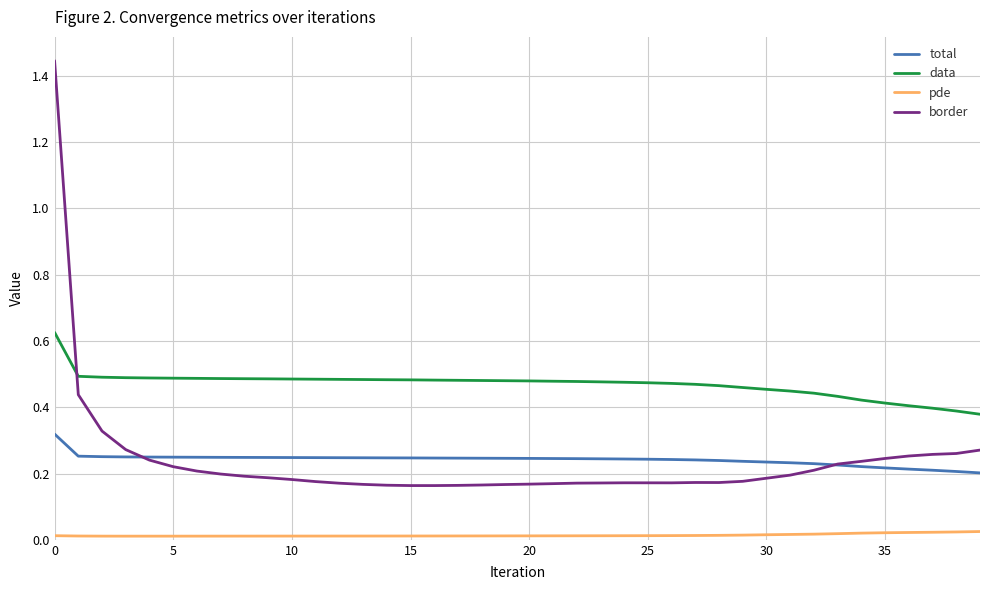

List the series in order of their peak value, lowest first.

pde, total, data, border